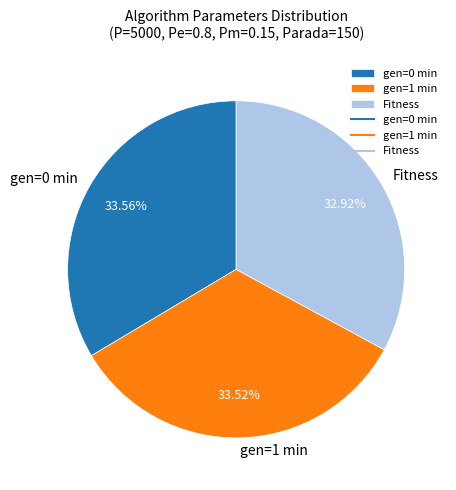

Which category has the smallest portion of the pie?

Fitness